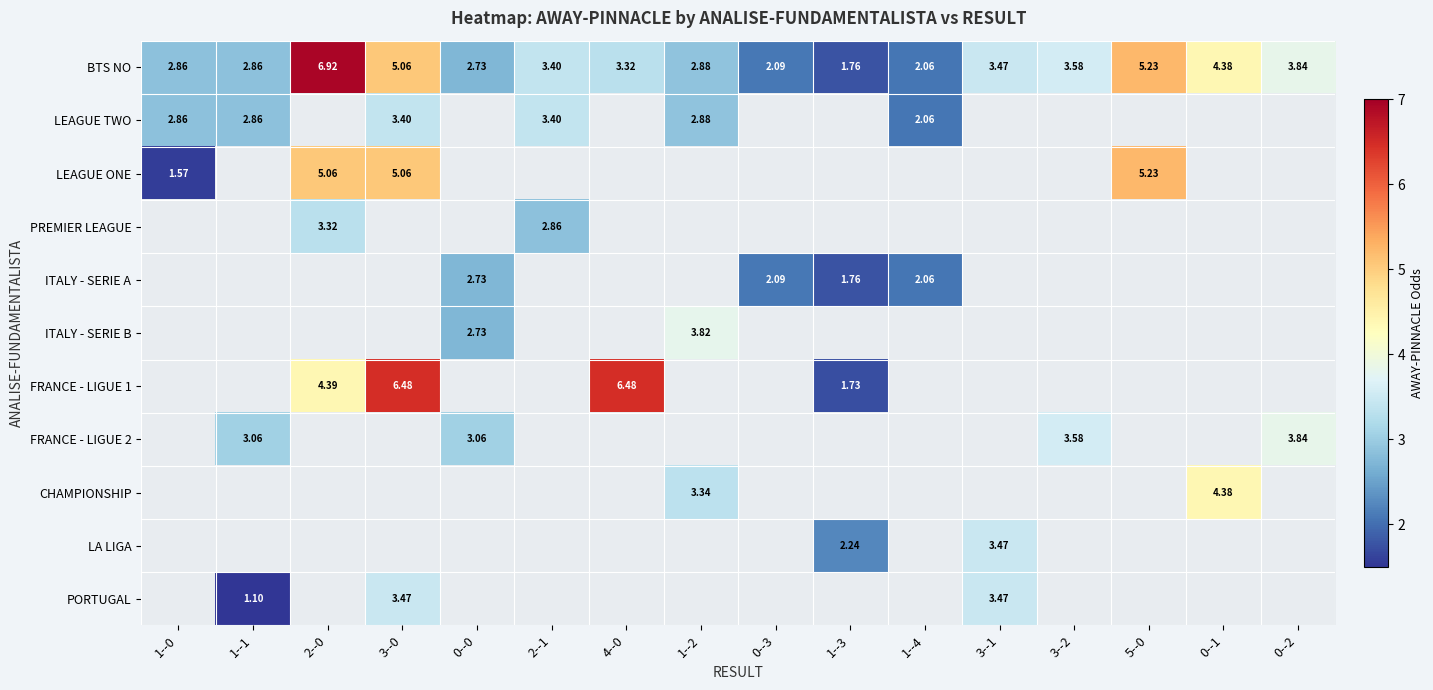

Is the value of ITALY - SERIE A at 0--3 greater than the value of LEAGUE TWO at 1--2?

No